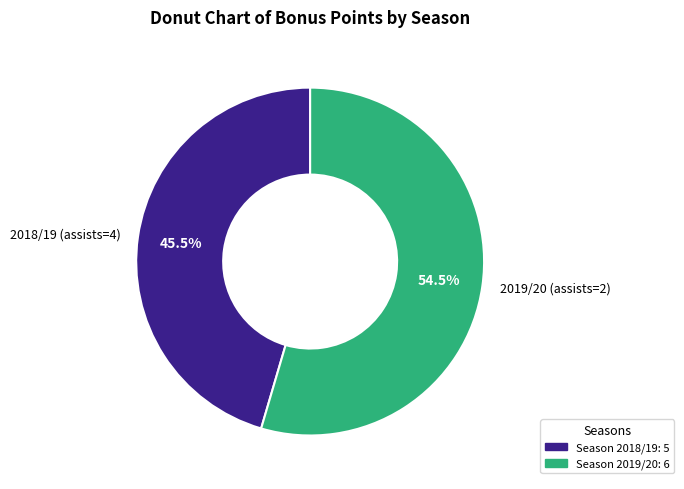

Rank the categories by value from highest to lowest.

2019/20 (assists=2), 2018/19 (assists=4)